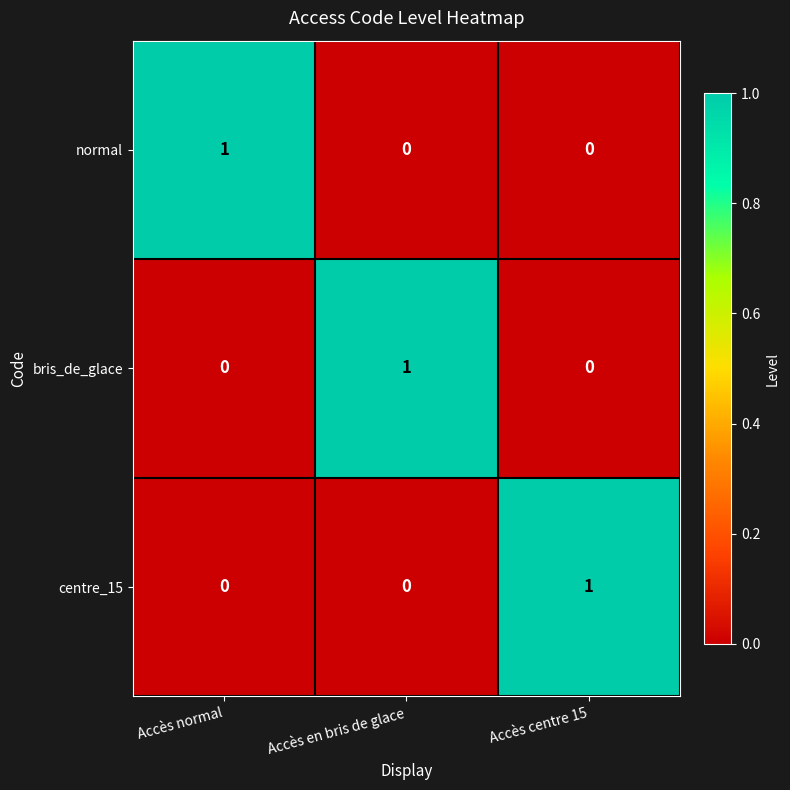

Count the centre_15 values in the range 0 to 1.

3